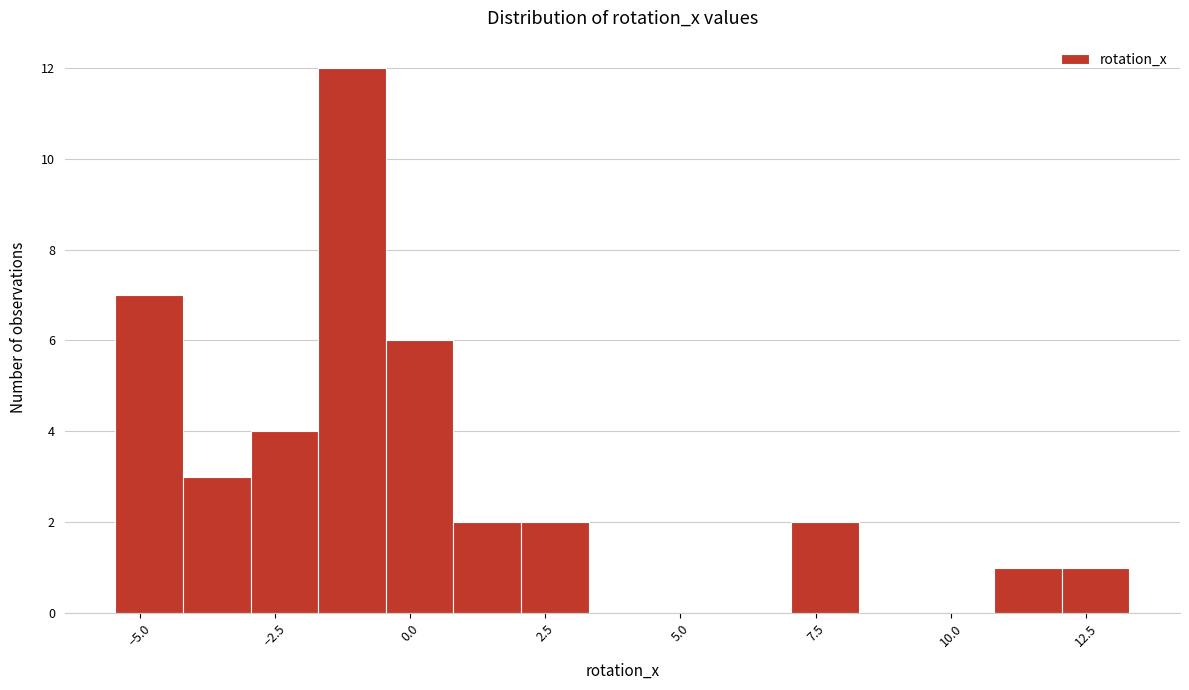

Read against the x-axis, roughly where is the centre of the tallest bar?

-1.0